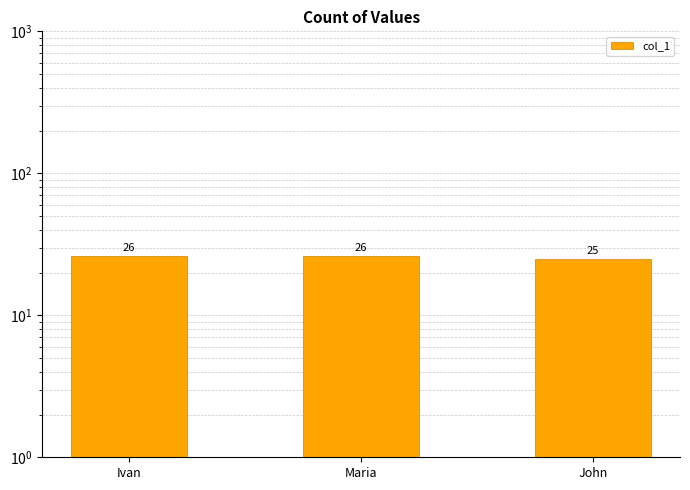

What is the smallest value displayed?

25